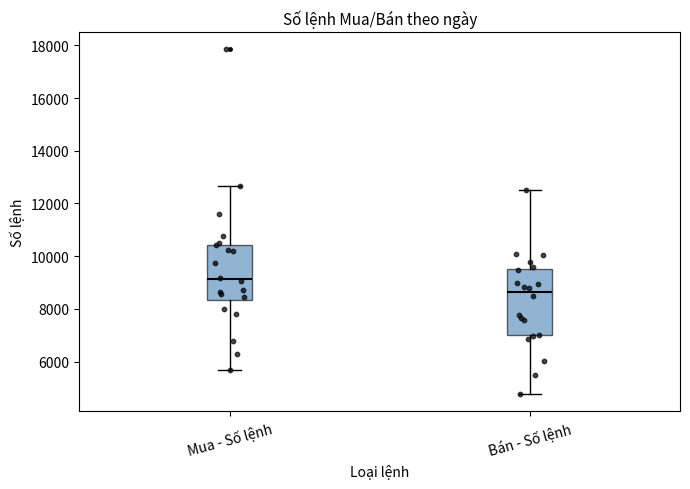

Where does the upper whisker of the box for Bán - Số lệnh end on the y-axis? The values are not printed on the chart, so give them approximately, as read against the axis.

12600